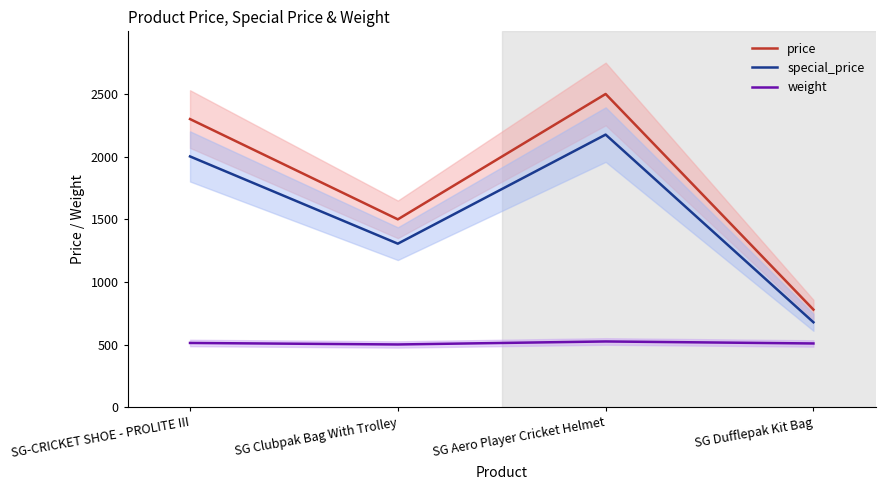

The special_price series shows 2001 at SG-CRICKET SHOE - PROLITE III. True or false?

True